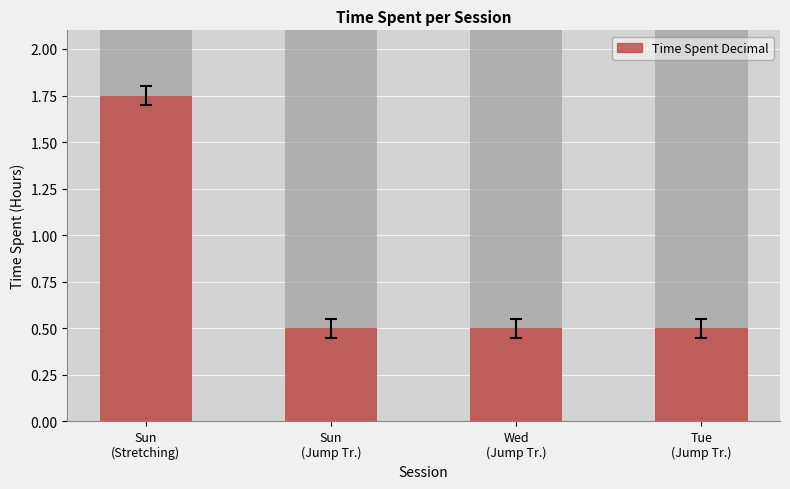

What is the label of the 4th bar from the right?

Sun
(Stretching)